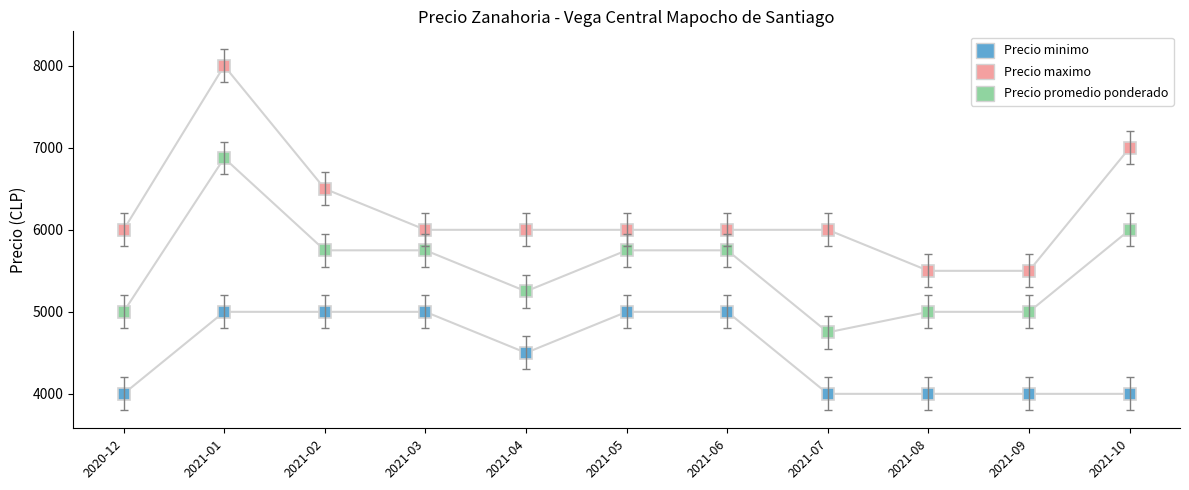

Count the Precio promedio ponderado values in the range 5000 to 5750.

8